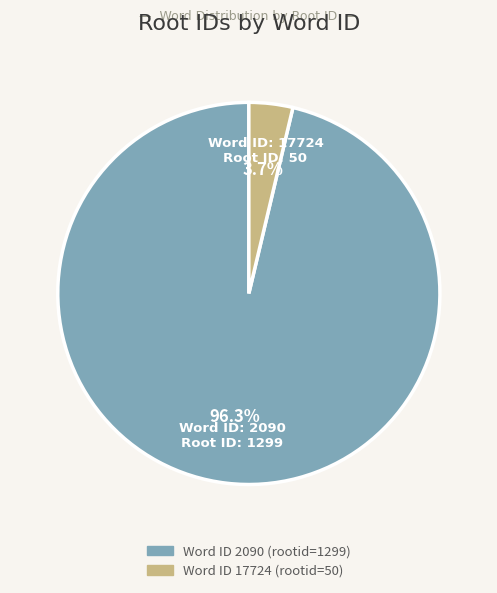

Is there a majority slice in this chart?

Yes